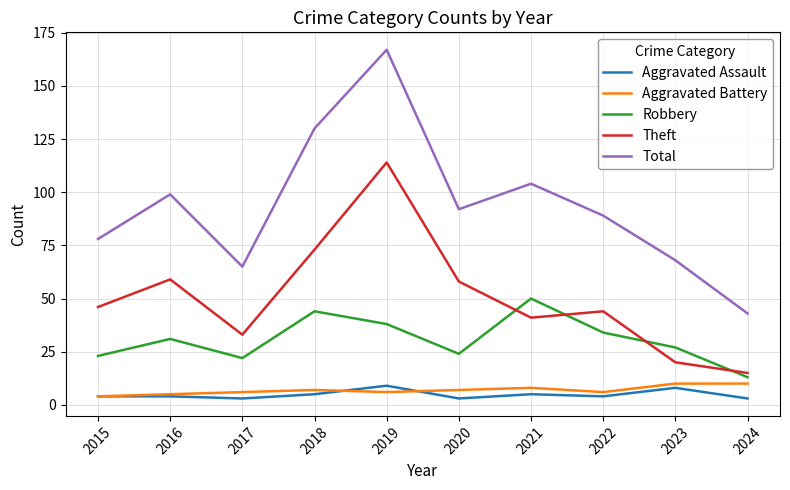

What is the difference between the Total values at 2023 and 2024?

25